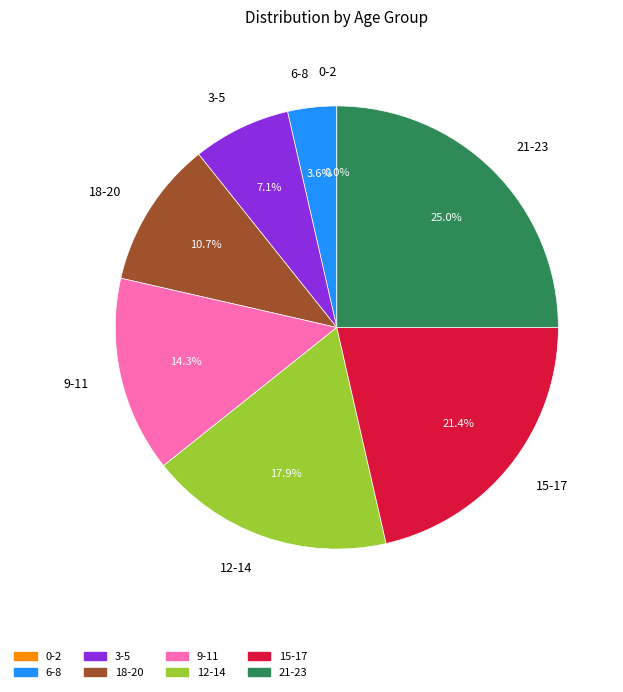

How many segments does this pie chart have?

8